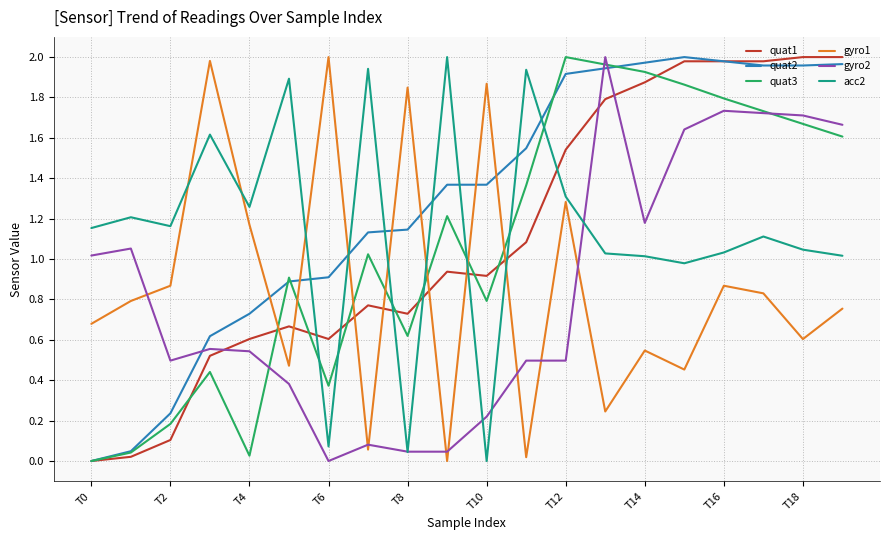

Which series has the largest total across all categories?

quat2